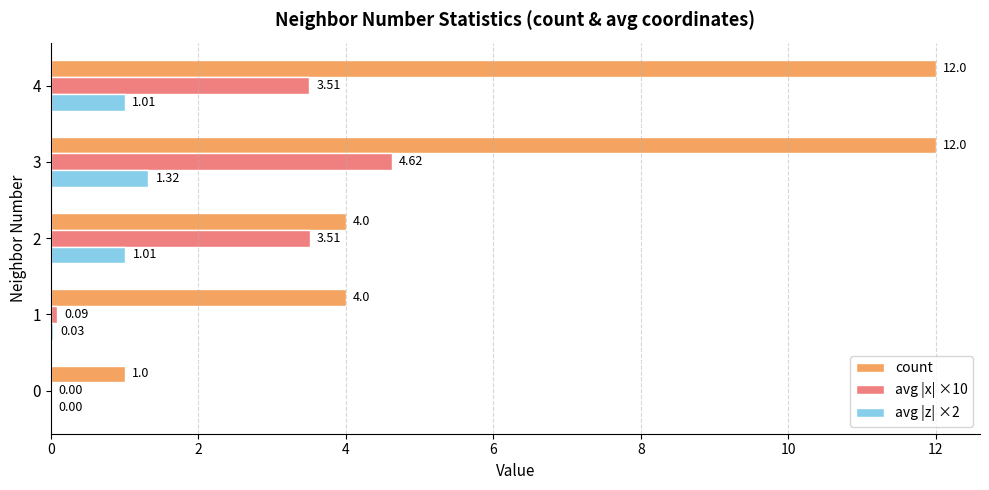

At which category is the sum across all series the highest?

3